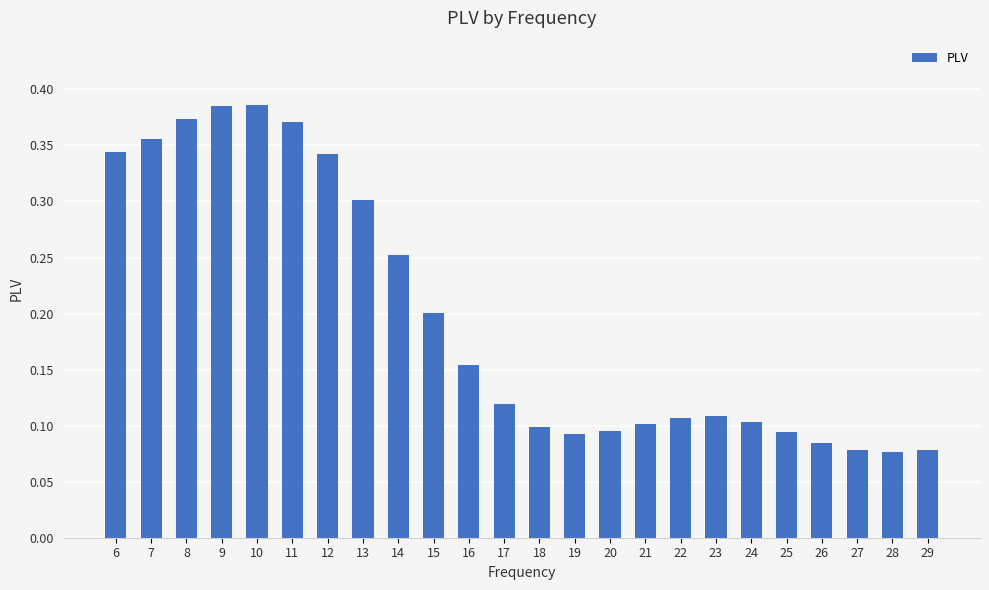

Is it true that the value at 27 is 0.1?

True